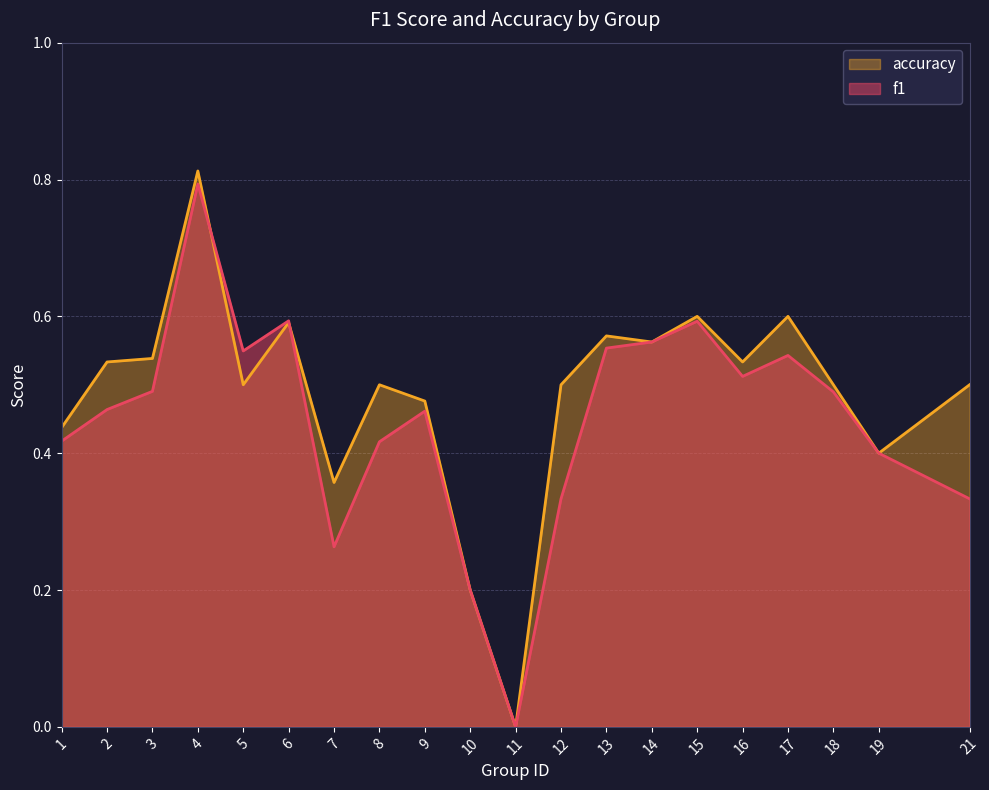

List the series in order of their peak value, lowest first.

f1, accuracy